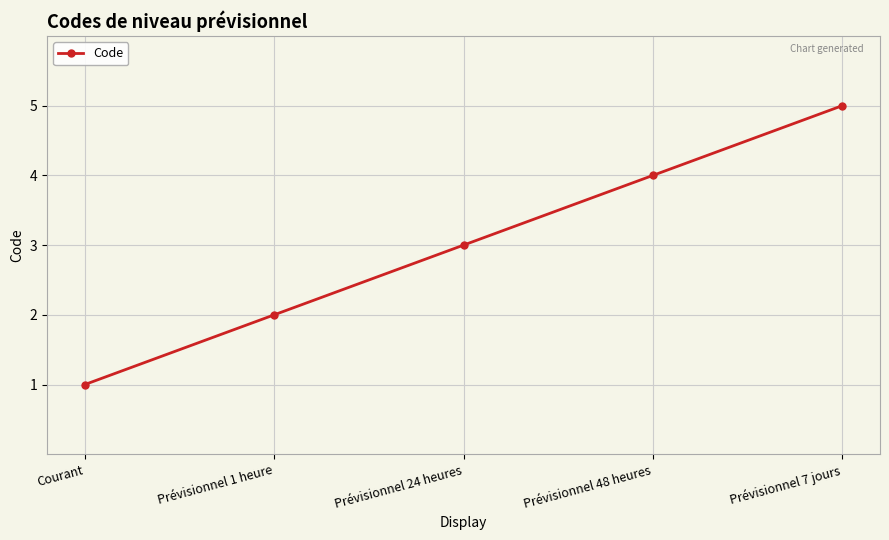

Rank the categories by value from lowest to highest.

Courant, Prévisionnel 1 heure, Prévisionnel 24 heures, Prévisionnel 48 heures, Prévisionnel 7 jours